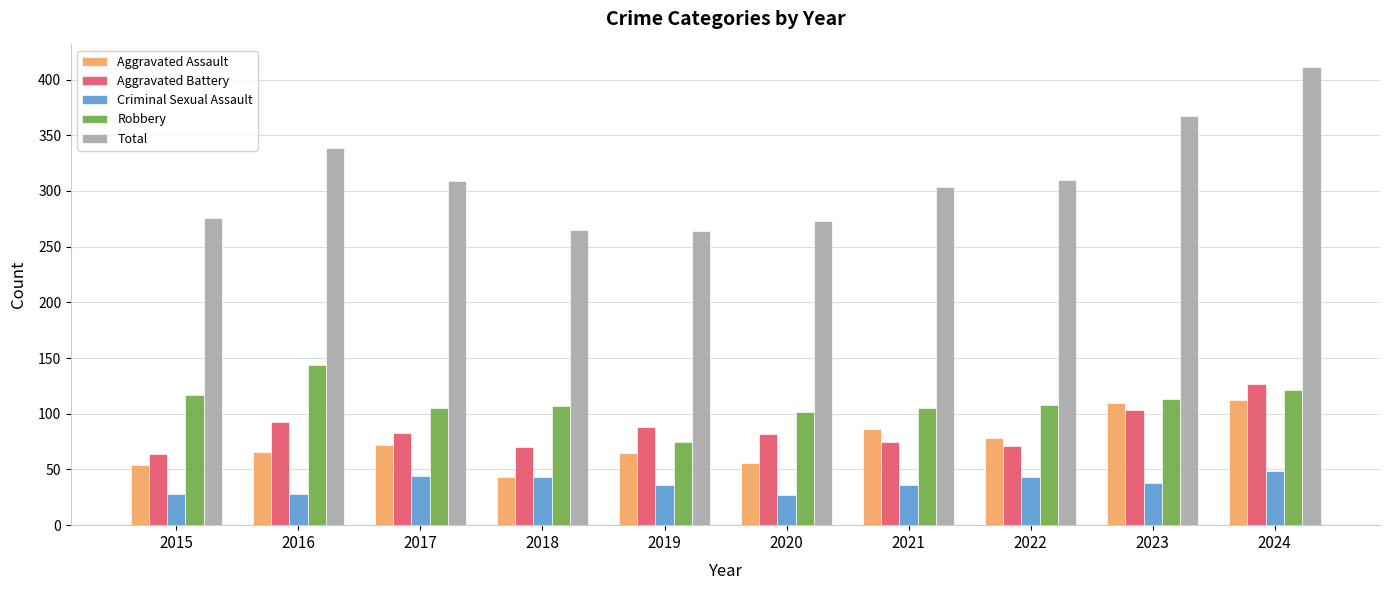

The value of Total at 2018 is 172. True or false?

False